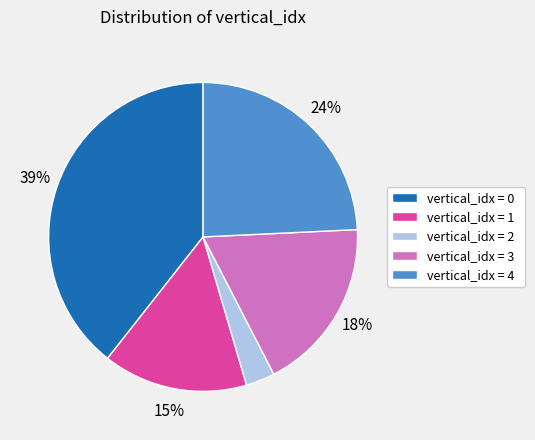

Is the sum of vertical_idx = 3 and vertical_idx = 0 greater than half?

Yes